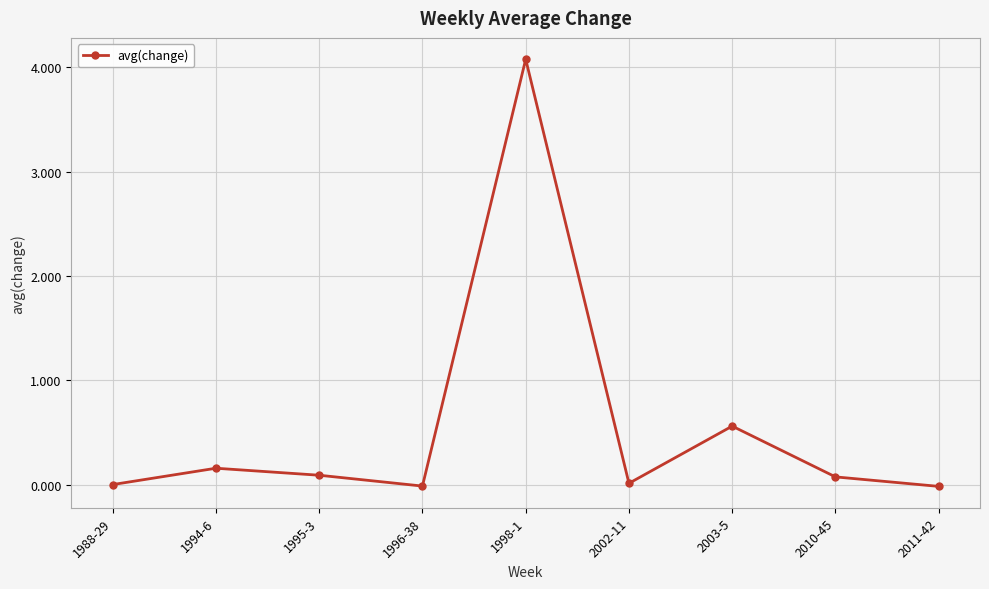

Count the number of data series in this chart.

1